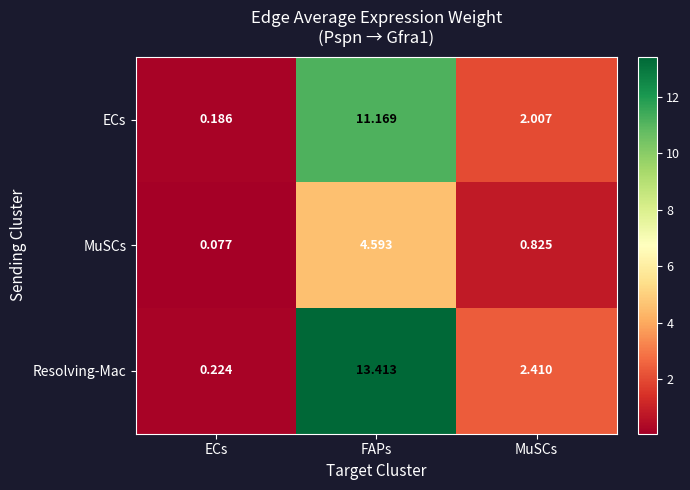

Which category has the highest value in the MuSCs series?

FAPs